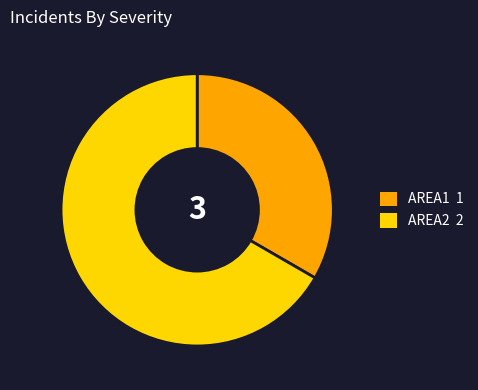

Does any single category account for the majority?

Yes